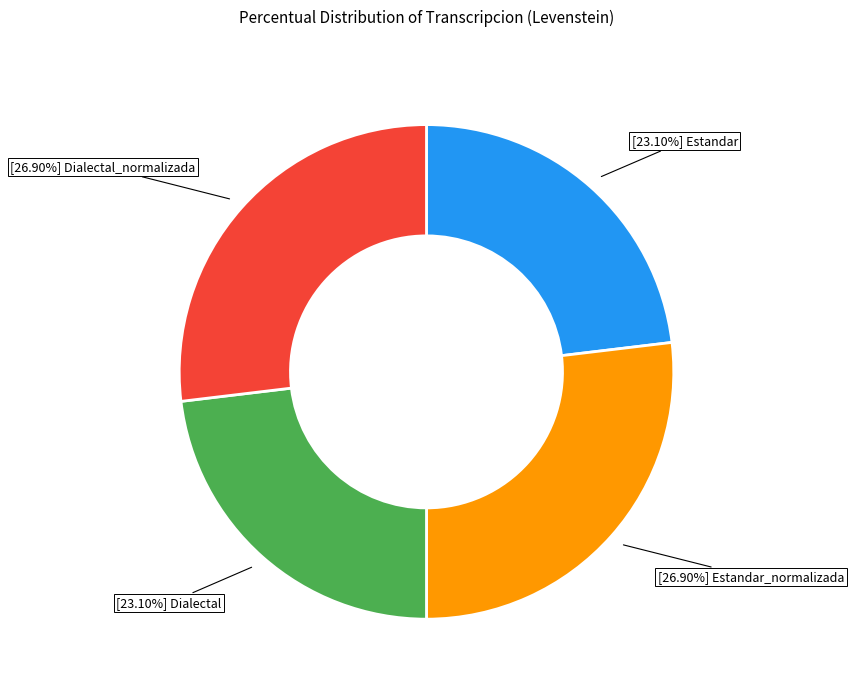

Is there a majority slice in this chart?

No